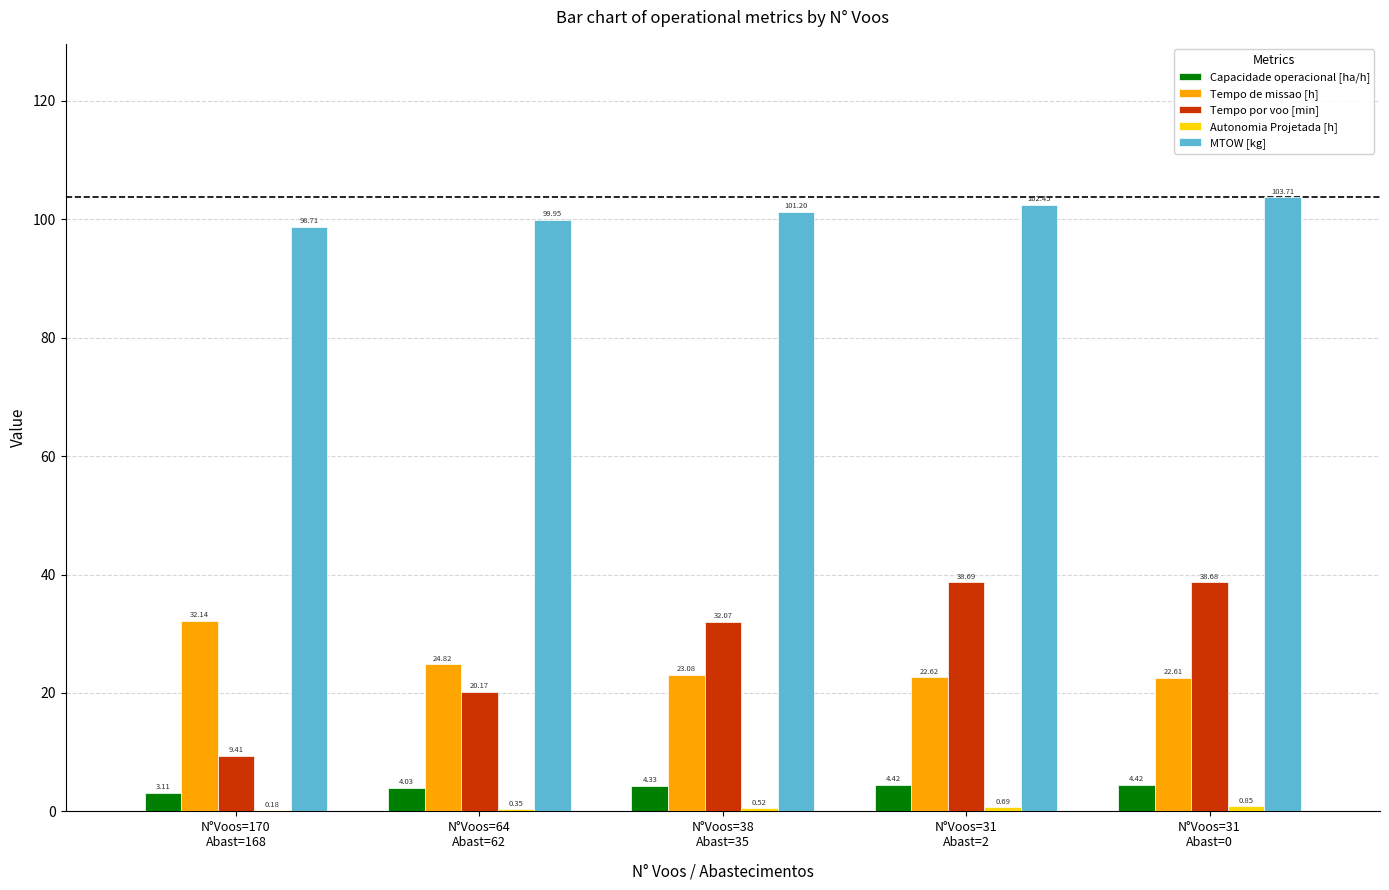

Between N°Voos=38
Abast=35 and N°Voos=31
Abast=2, which series saw the biggest shift?

Tempo por voo [min]